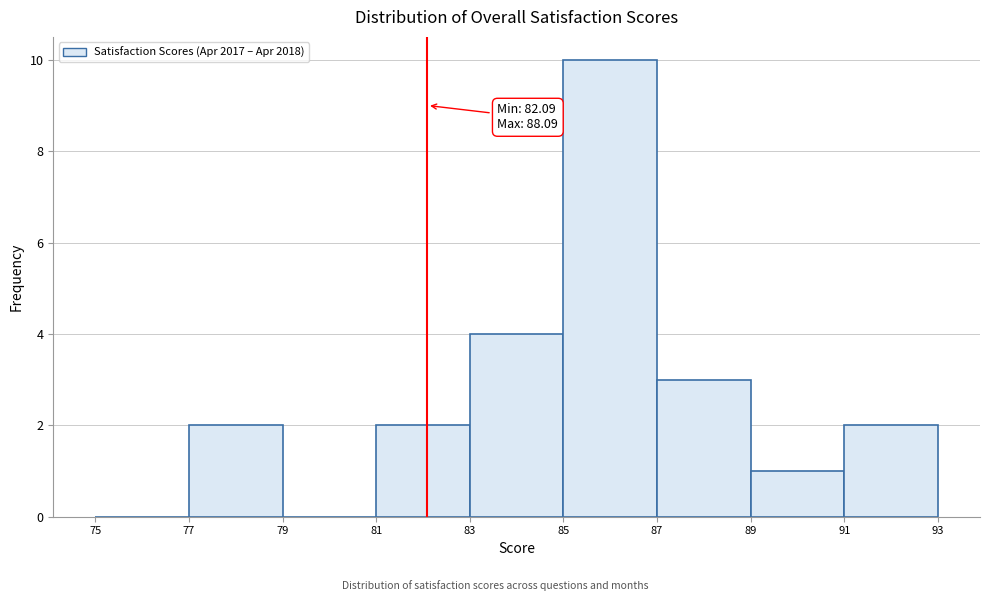

Which range on the x-axis has the tallest bar?

85 to 87